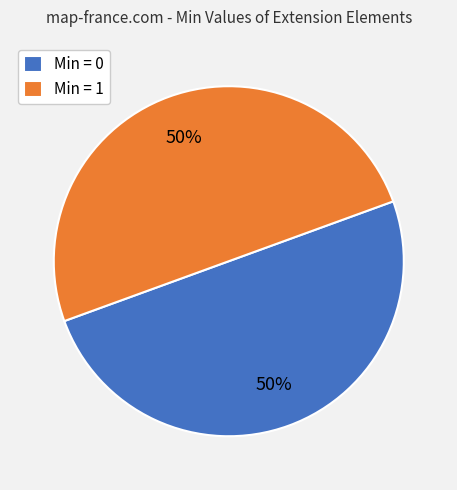

The Min = 1 slice represents 64% of the pie. True or false?

False